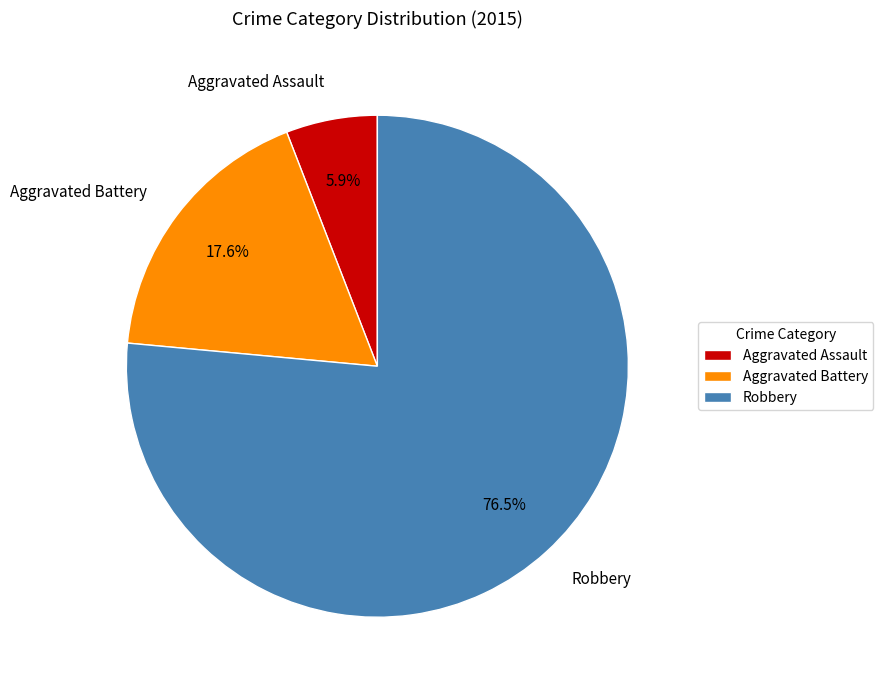

How many slices are in this pie chart?

3